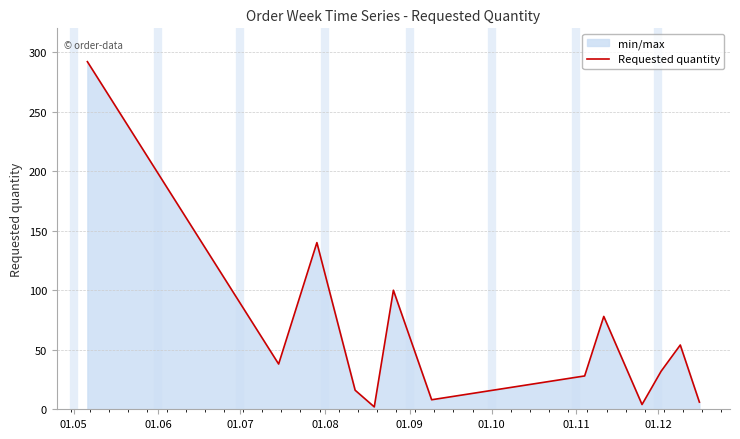

What is the value of the 1st point from the left?

292